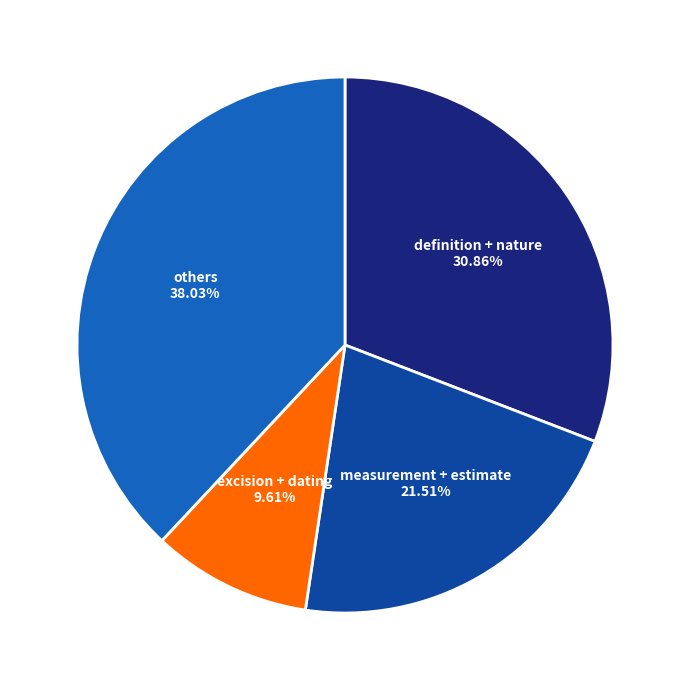

Between definition + nature and excision + dating, which is larger?

definition + nature